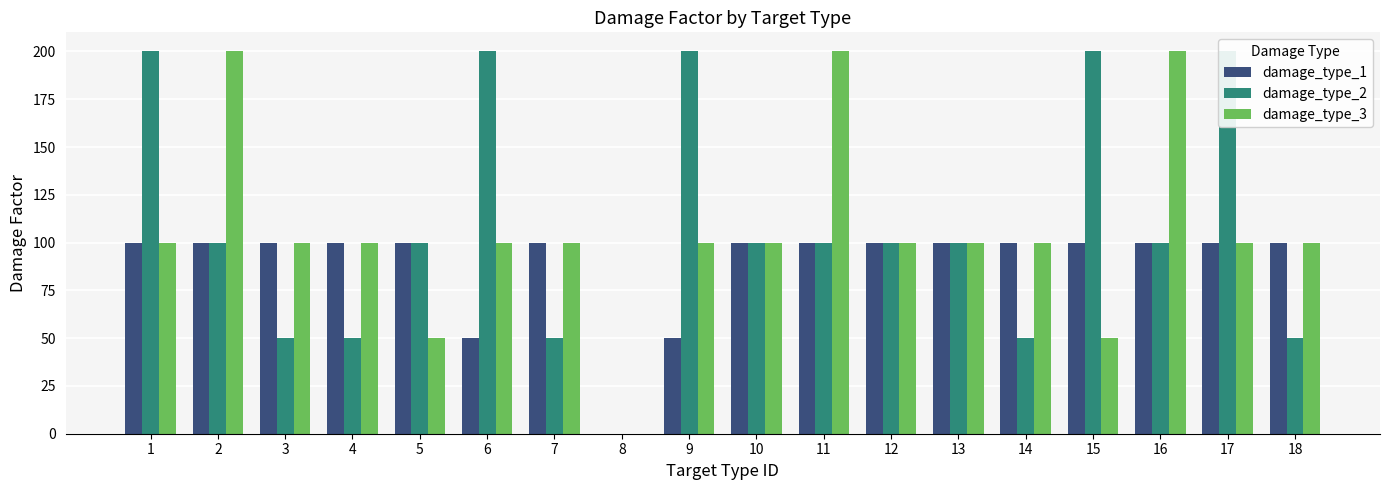

The damage_type_3 series shows 47 at 10. True or false?

False